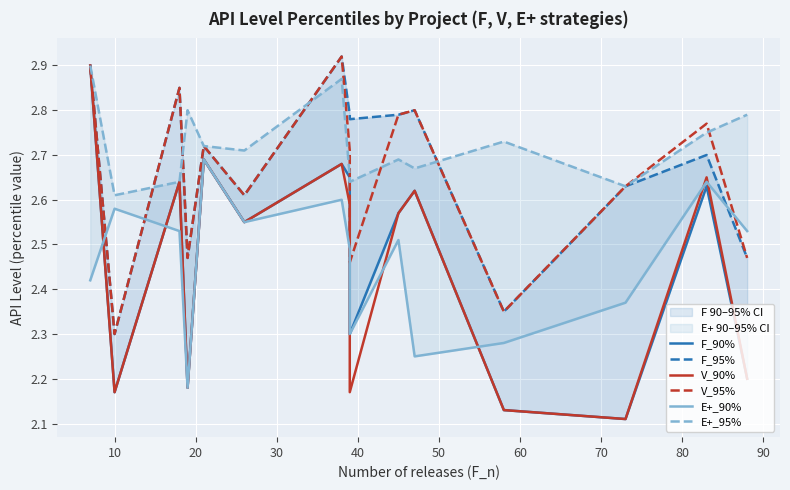

True or false: F_90% and V_90% cross at least once.

False